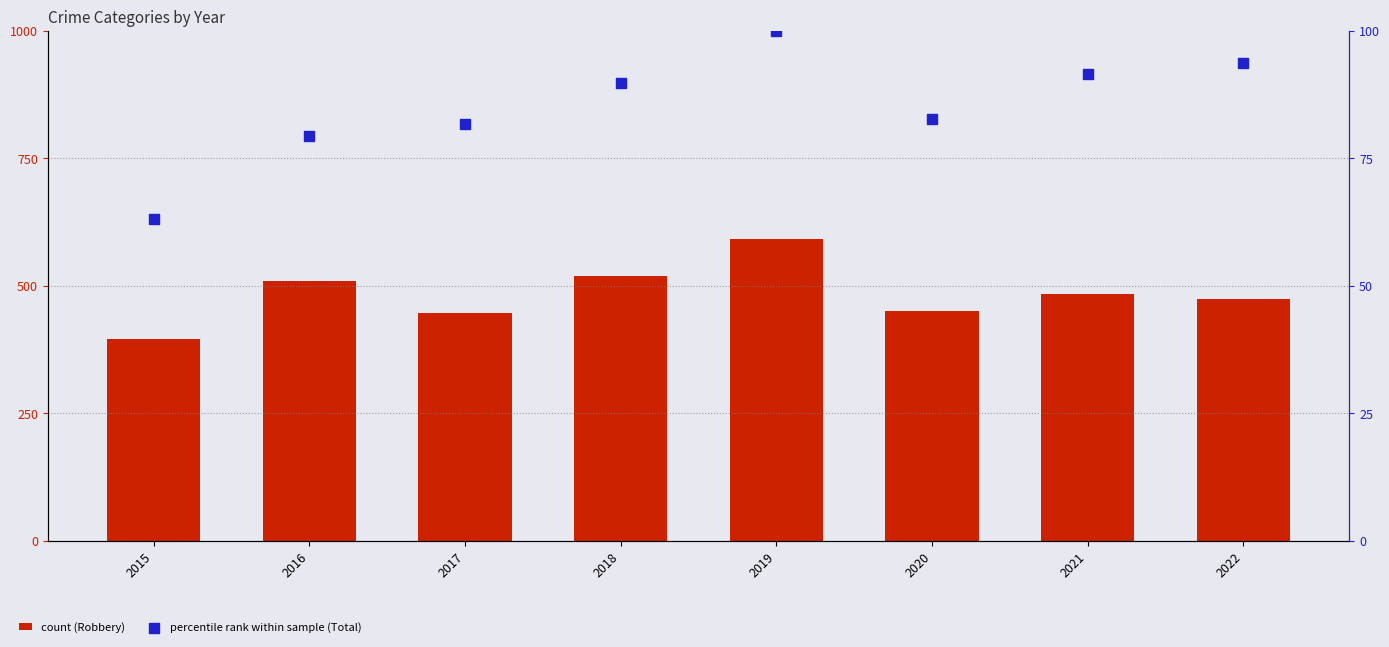

What are all the series names shown in the legend?

count (Robbery), percentile rank within sample (Total)